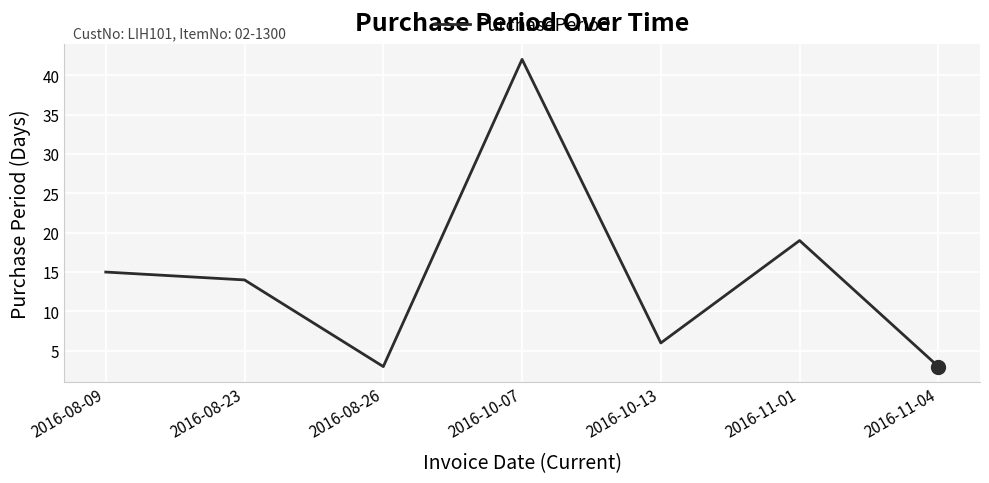

What is the maximum value shown in the chart?

42